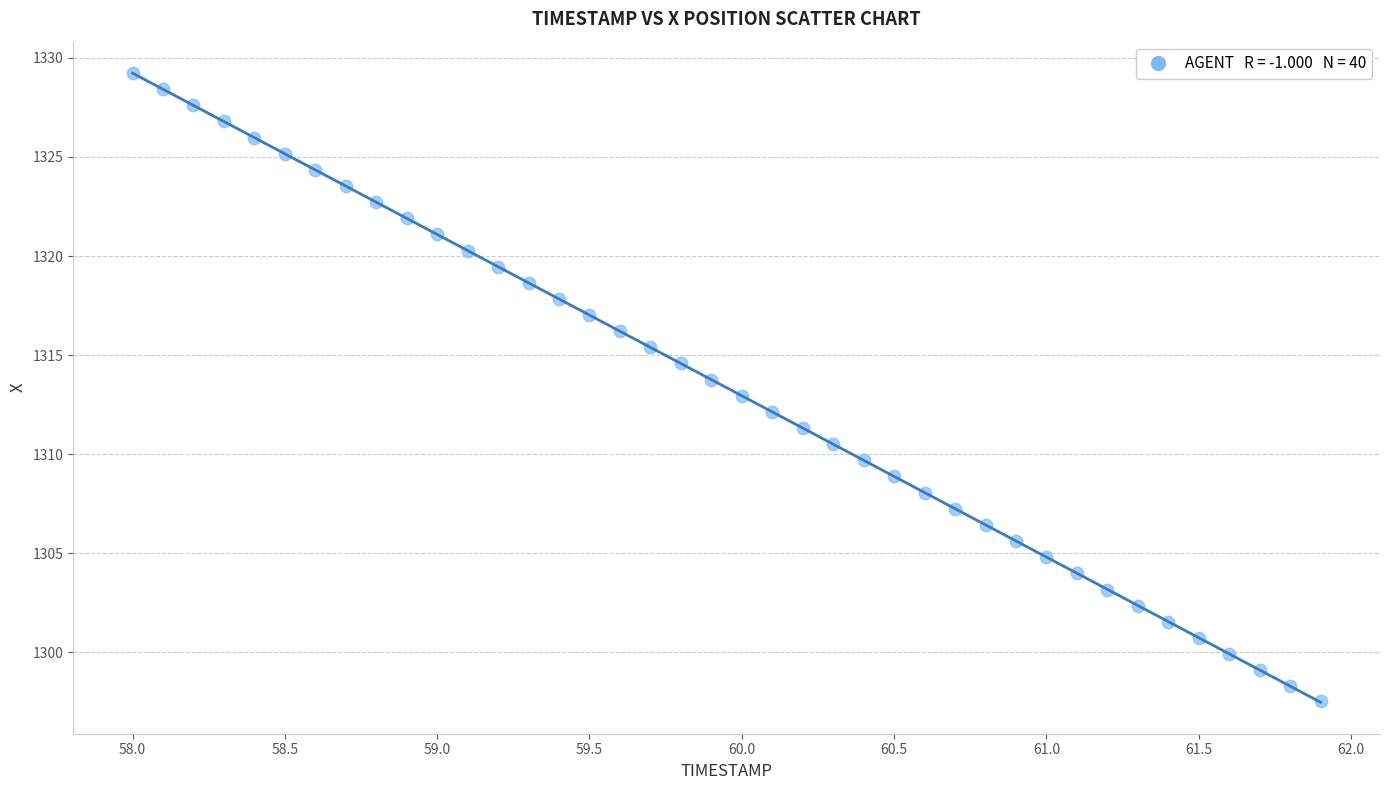

What is the range of X values (max minus min)?

3.9